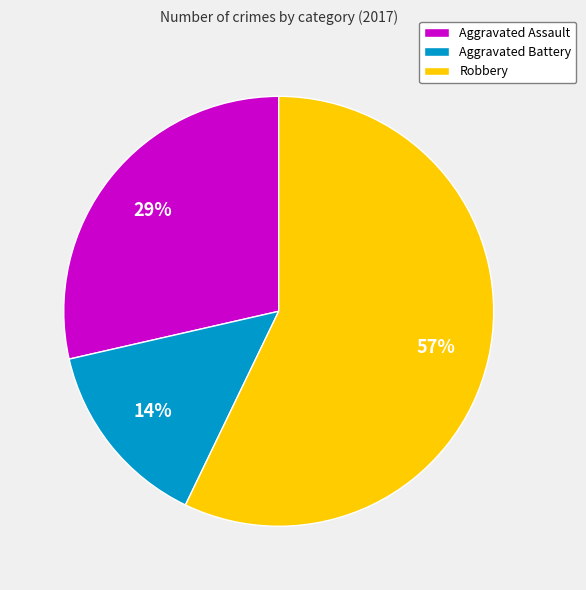

How many slices are in this pie chart?

3